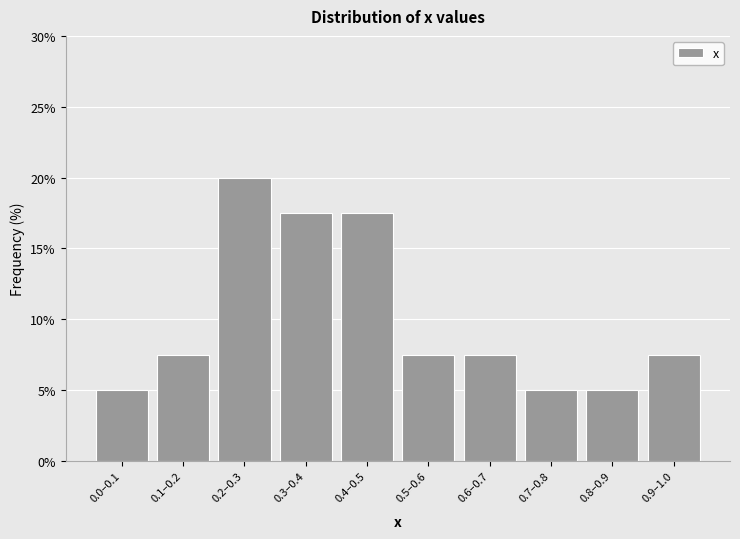

Reading right to left, extract all data points from this chart.

0.9–1.0=7.5	0.8–0.9=5.0	0.7–0.8=5.0	0.6–0.7=7.5	0.5–0.6=7.5	0.4–0.5=17.5	0.3–0.4=17.5	0.2–0.3=20.0	0.1–0.2=7.5	0.0–0.1=5.0